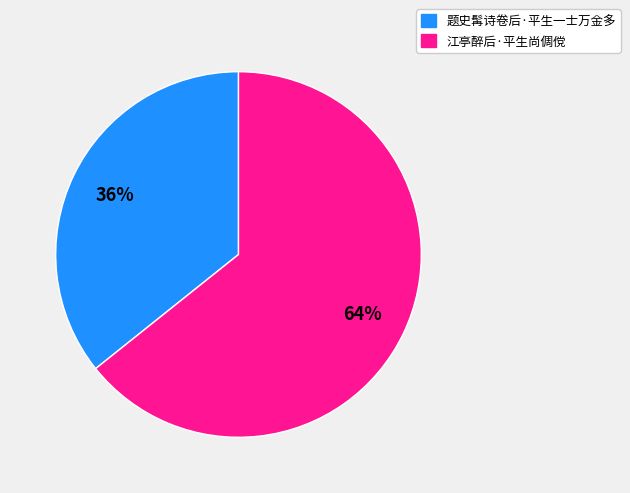

Is the sum of 题史髯诗卷后·平生一士万金多 and 江亭醉后·平生尚倜傥 greater than half?

Yes